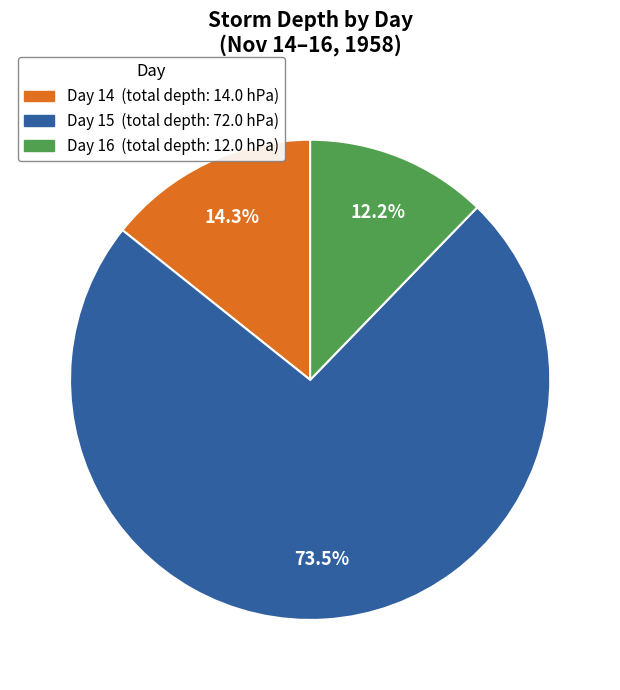

Is there a majority slice in this chart?

Yes